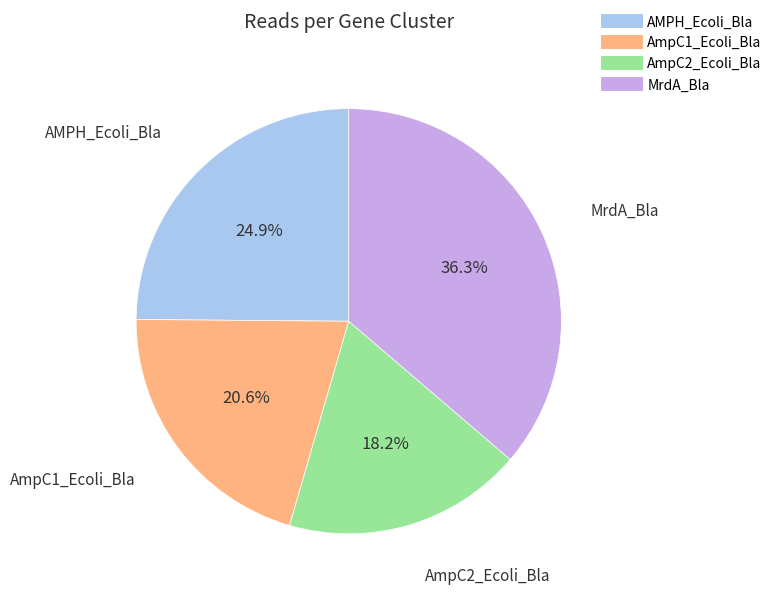

To the nearest percent, what is the combined percentage of AmpC2_Ecoli_Bla and AmpC1_Ecoli_Bla?

39%